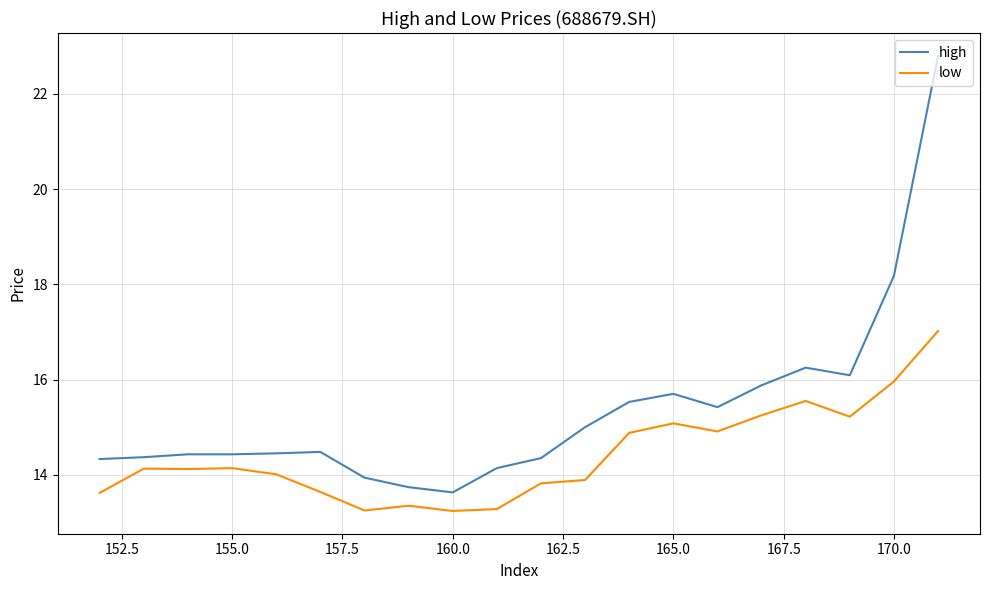

How many lines are shown in the chart?

2